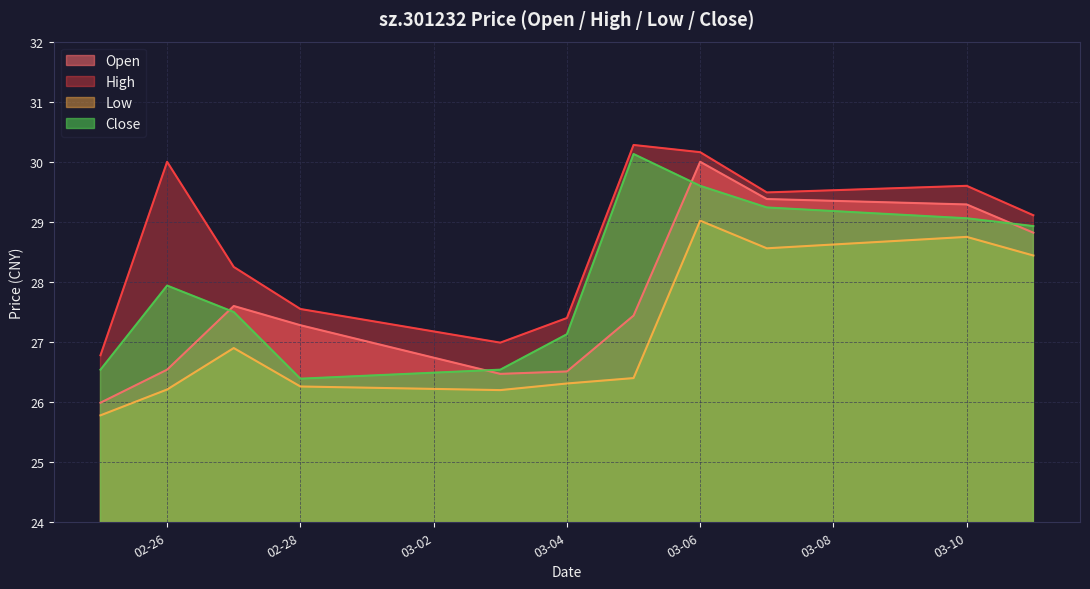

What is the spread (max minus min) of values at 02-28?

1.3